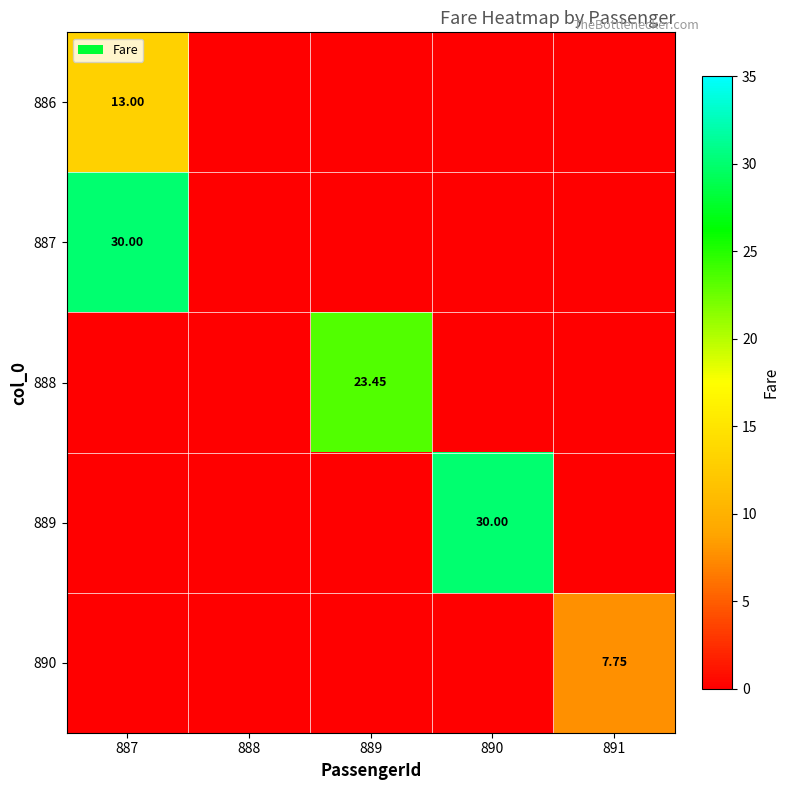

Which series changed the most between 890 and 891?

889